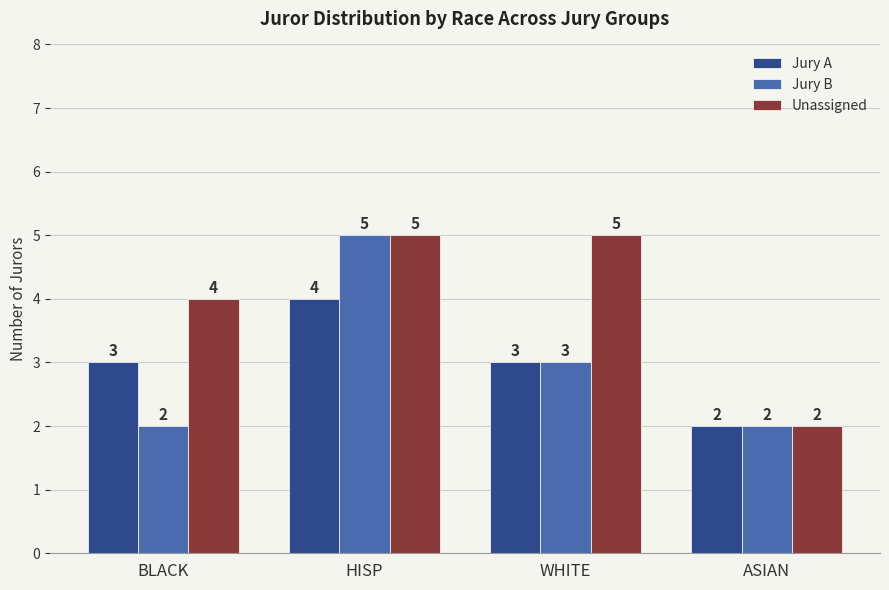

What is the label of the 2nd bar from the left?

HISP